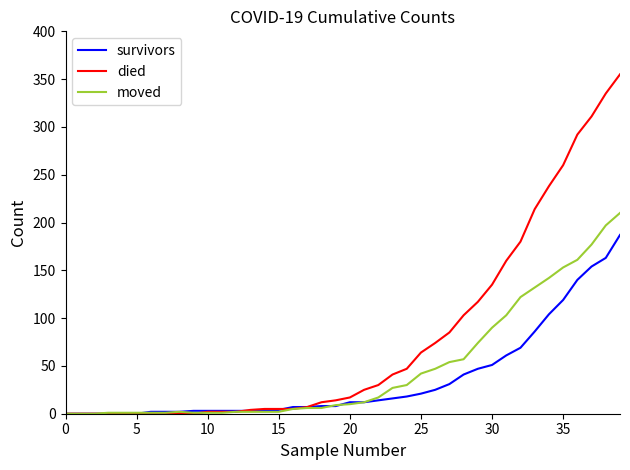

Does the chart have visible grid lines?

No